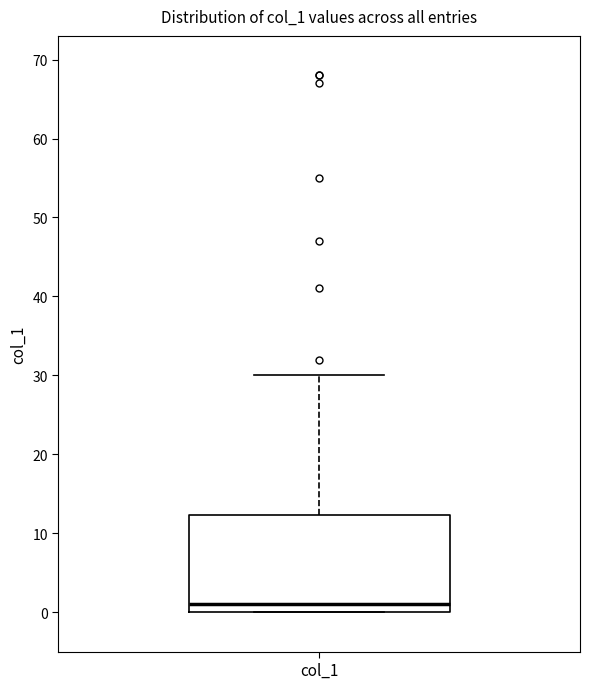

Where is the upper edge of the box for col_1 on the y-axis? The values are not printed on the chart, so give them approximately, as read against the axis.

12